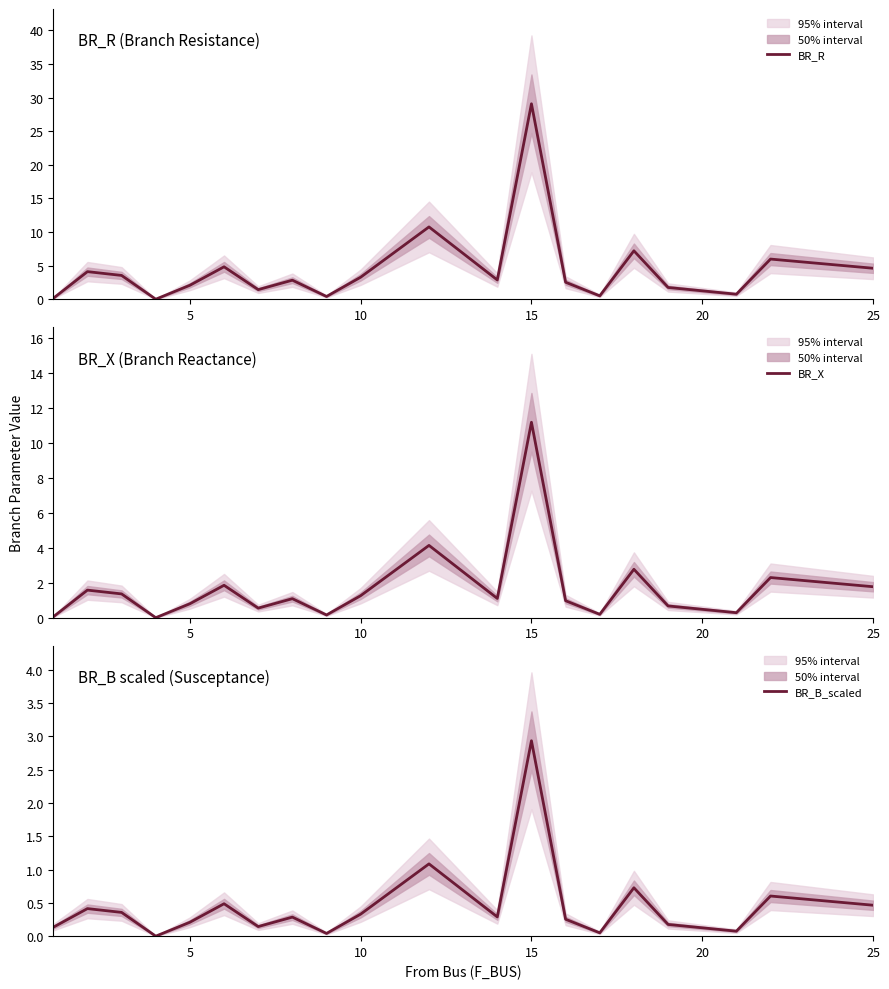

The value of BR_R at 15 is 49.9. True or false?

False